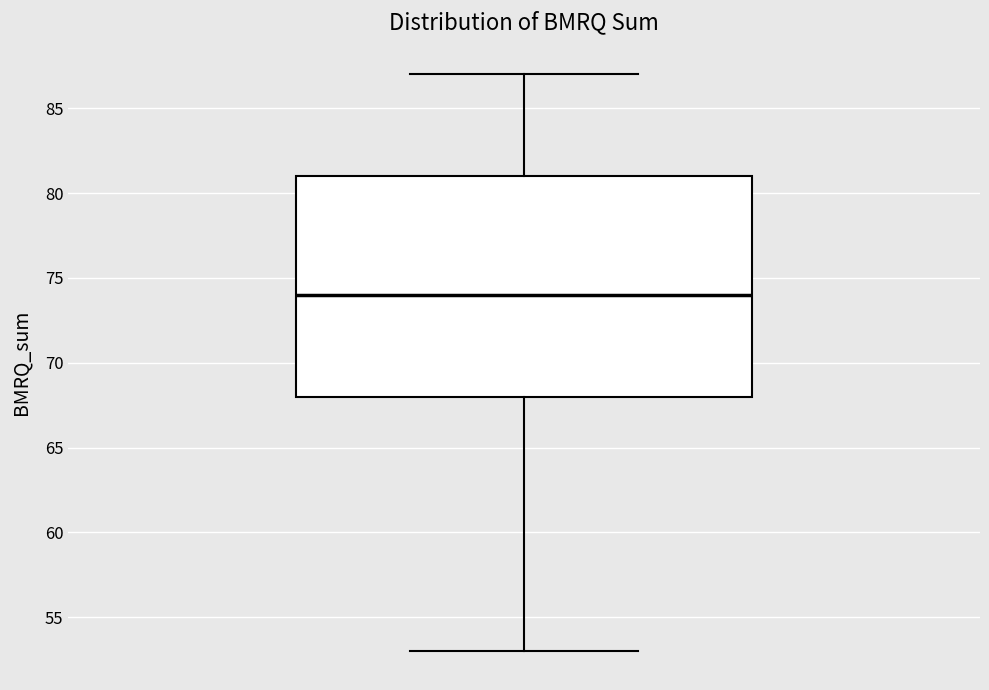

Read this box plot against the y-axis: the position of the median line, the range covered by the box, and the ends of both whiskers. The values are not printed on the chart, so give them approximately, as read against the axis.

median 74, box 68 to 81, whiskers 53 to 87